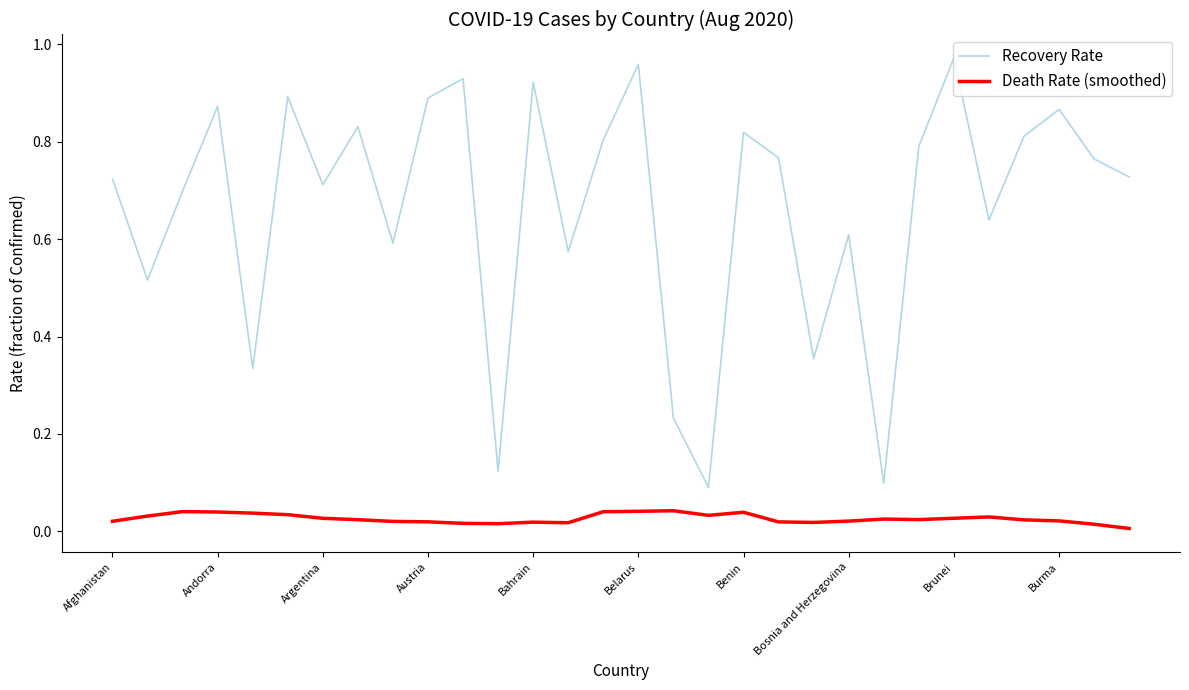

In Death Rate (smoothed), how many points are lower than both neighbors (excluding endpoints)?

5